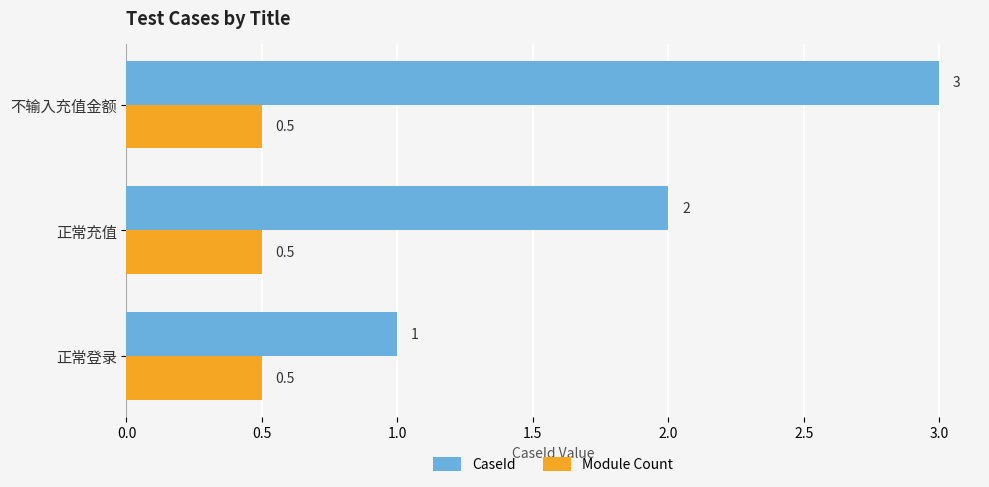

At which category is the sum across all series the highest?

不输入充值金额